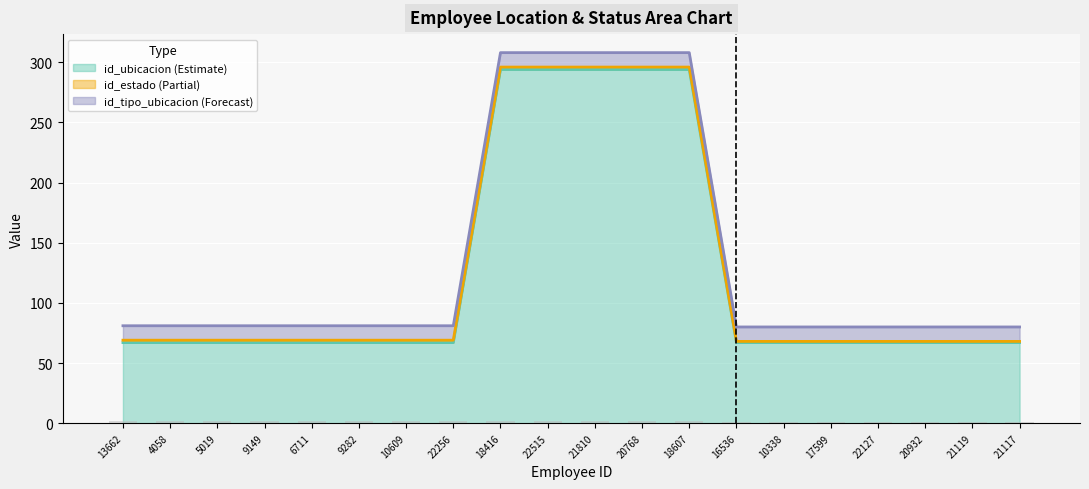

What is the label of the 17th bar from the right?

9149